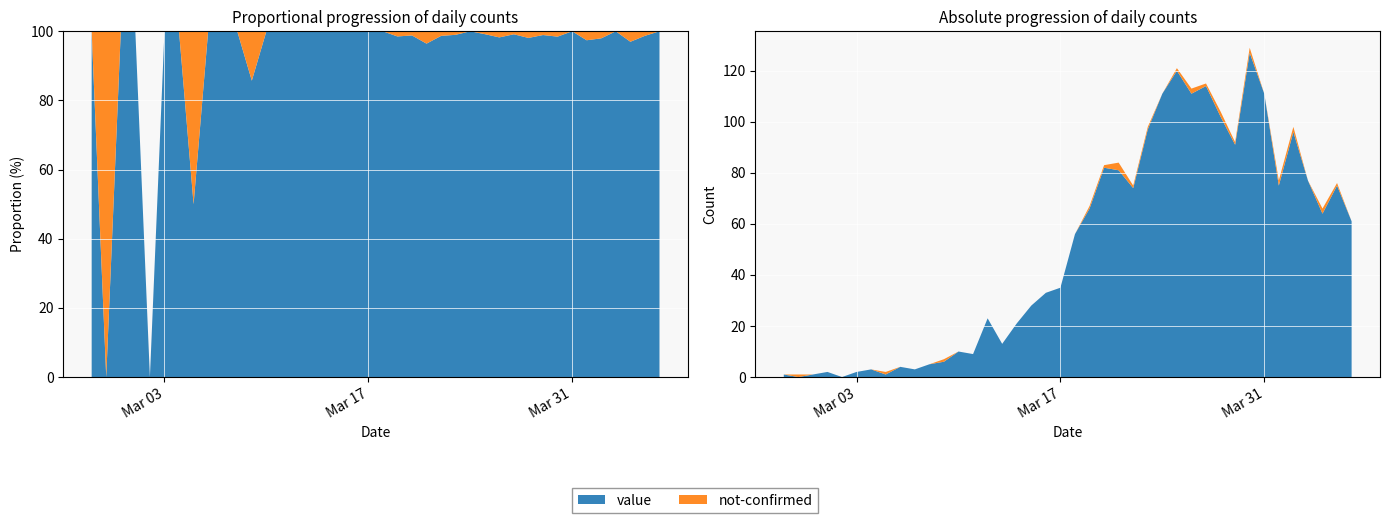

Reading left to right, extract all data points from this chart.

value: 1	0	1	2	0	2	3	1	4	3	5	6	10	9	23	13	21	28	33	35	56	66	82	81	74	97	111	120	111	114	102	91	127	111	75	96	77	64	75	61
not-confirmed: 0	1	0	0	0	0	0	1	0	0	0	1	0	0	0	0	0	0	0	0	0	1	1	3	1	1	0	1	2	1	2	1	2	0	2	2	0	2	1	0